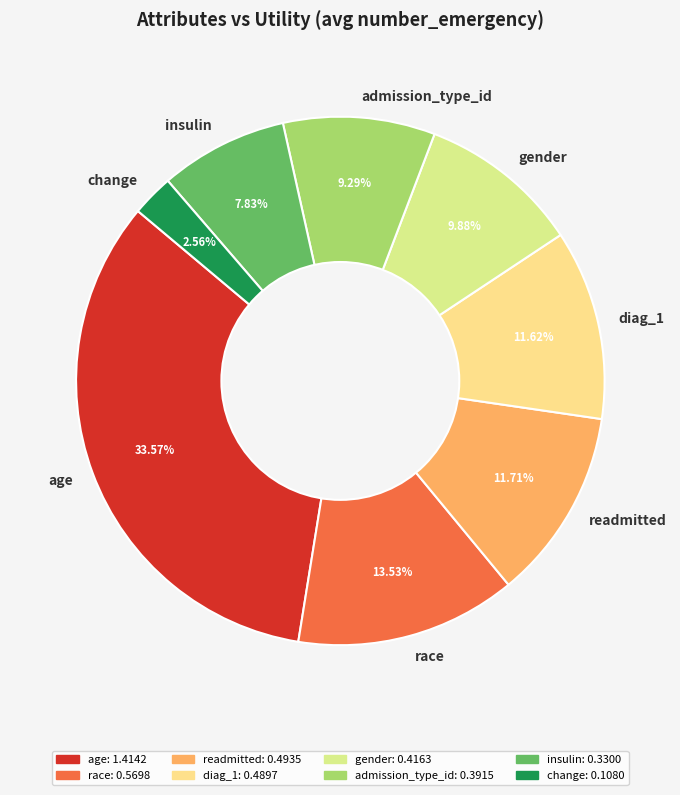

To the nearest percent, what is the combined percentage of insulin and change?

10%